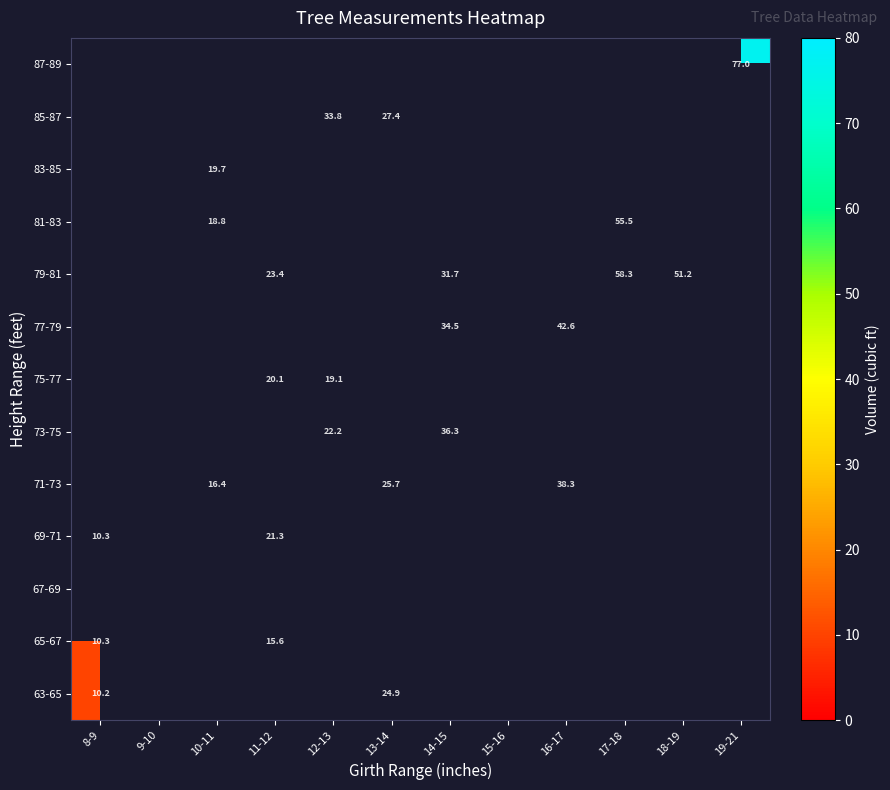

Is it true that 71-73 equals 16.4 at 10-11?

True